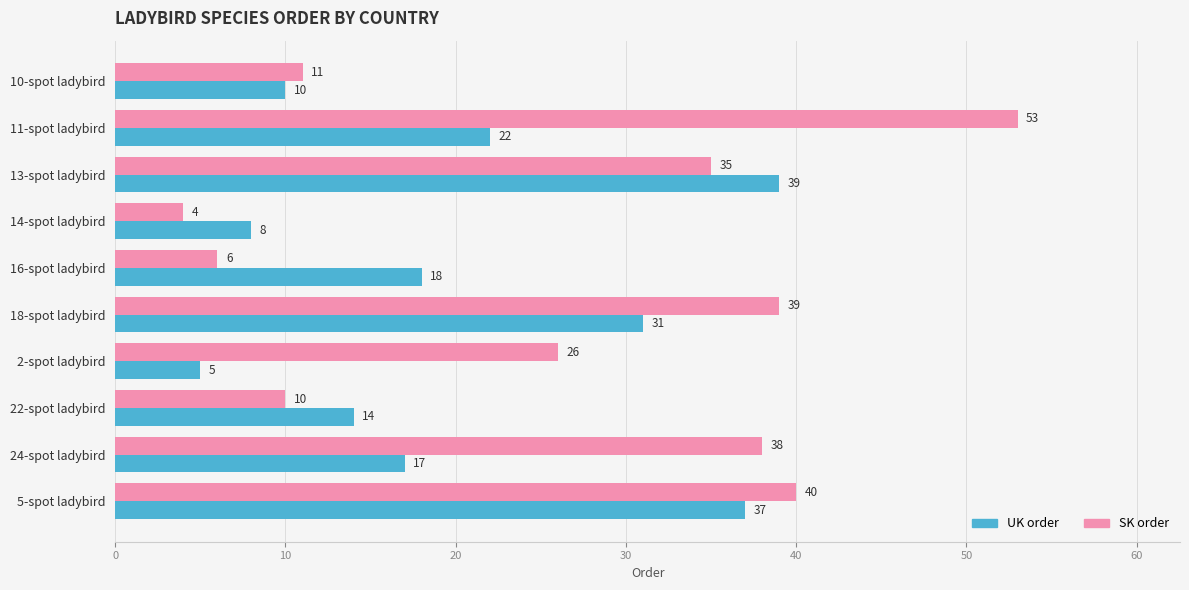

What is the total value across all series at 16-spot ladybird?

24